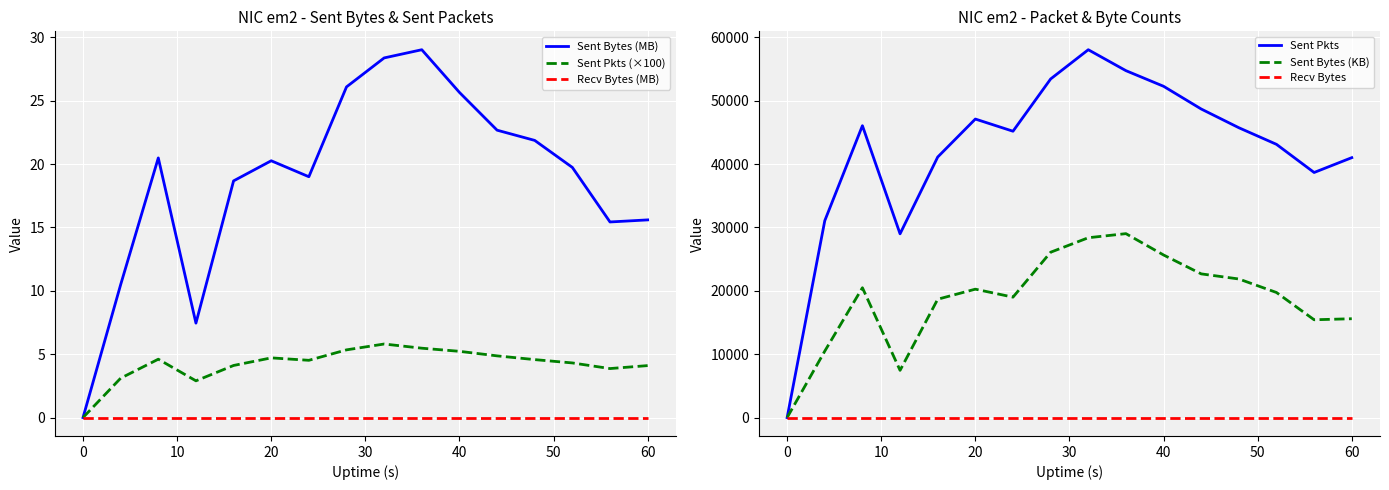

True or false: Sent Pkts (×100) and Sent Bytes (MB) intersect in this chart.

False